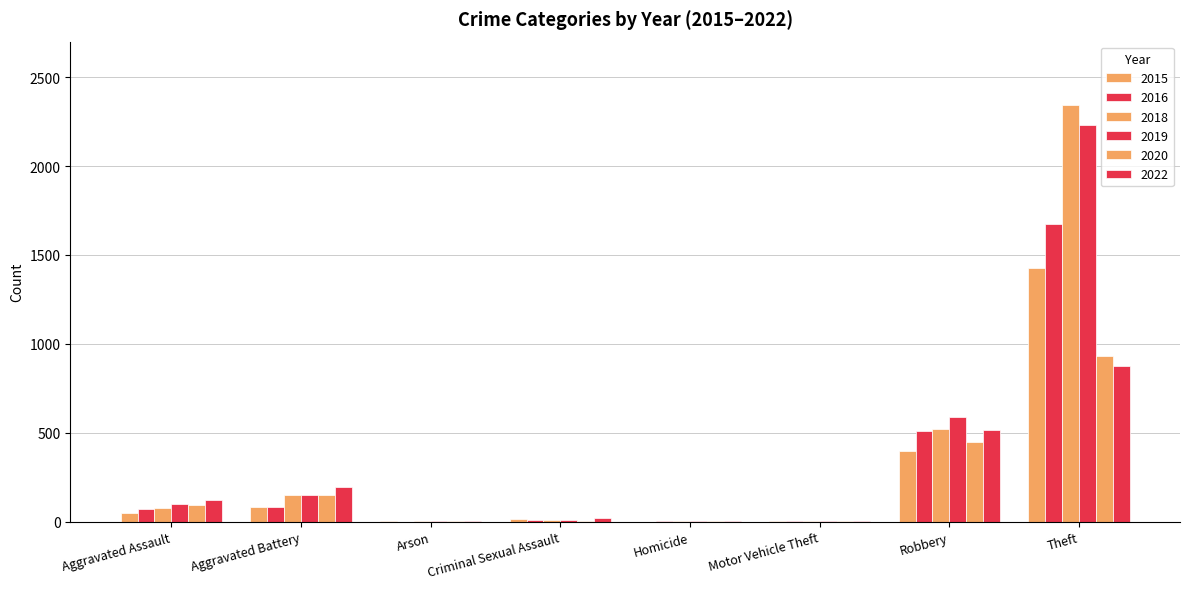

Are the bars grouped side by side (vs. stacked)?

Yes